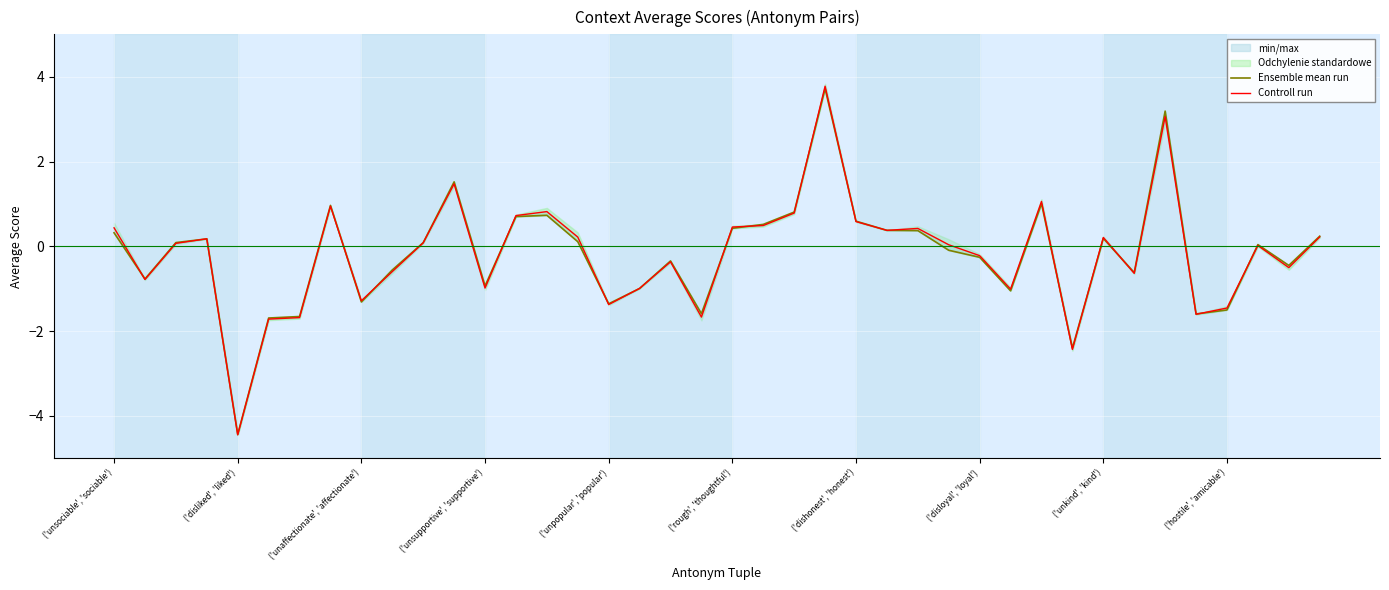

Is it true that Controll run equals -0.6 at 33?

True